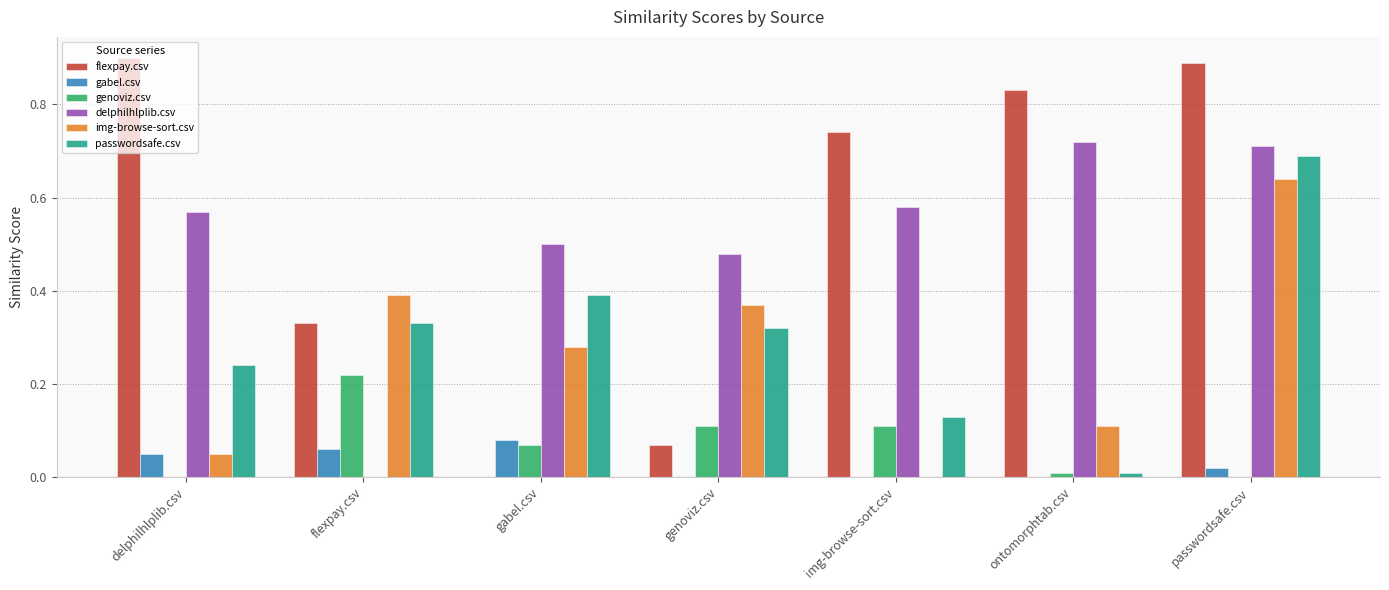

The value of passwordsafe.csv at gabel.csv is 0.2. True or false?

False